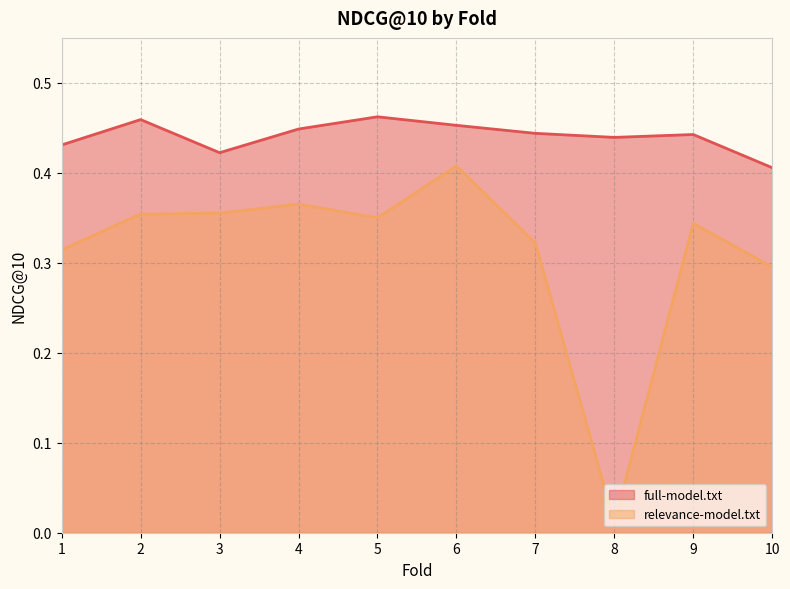

What value does the relevance-model.txt series have at 1?

0.3